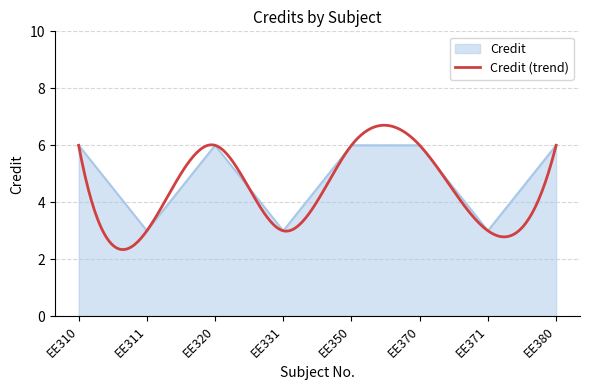

What is the difference between the second highest and second lowest values?

3